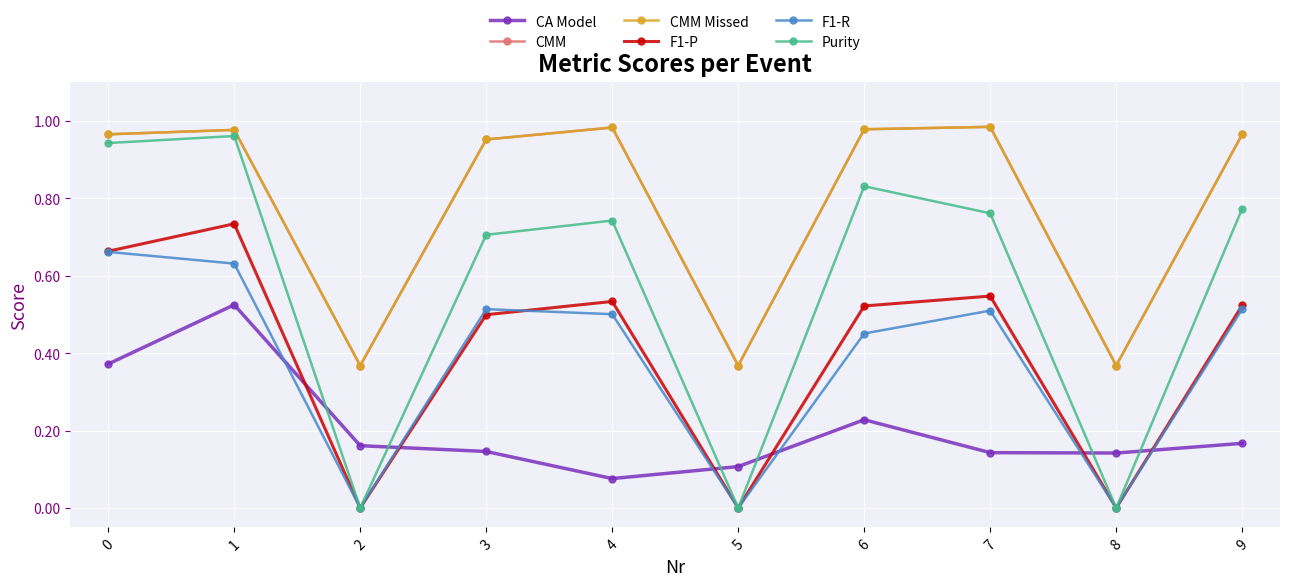

How many interior local peaks does the Purity series have?

3